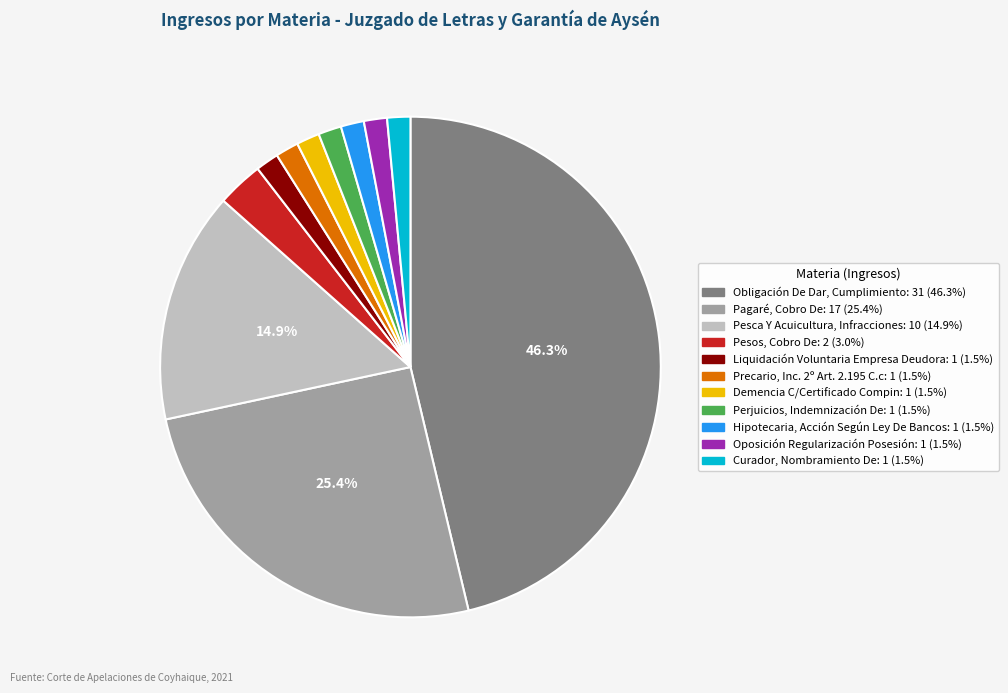

Is it true that Oposición Regularización Posesión is 1% of the pie?

True